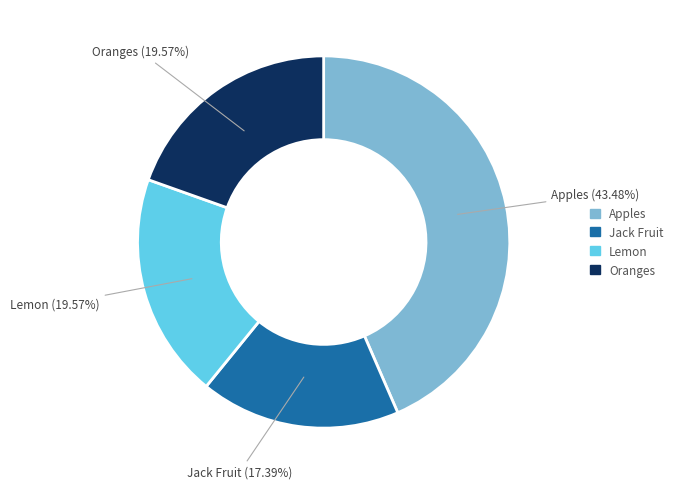

Does any single category account for the majority?

No